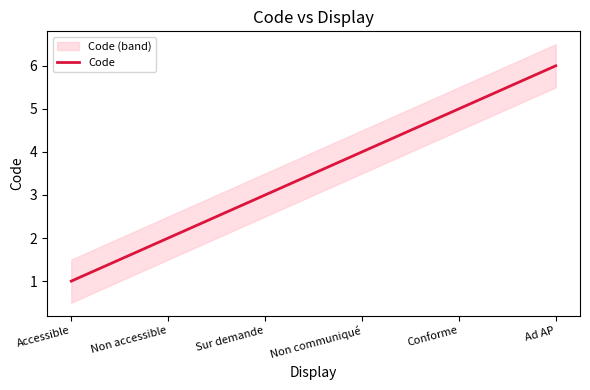

Between Non accessible and Conforme, which is larger?

Conforme